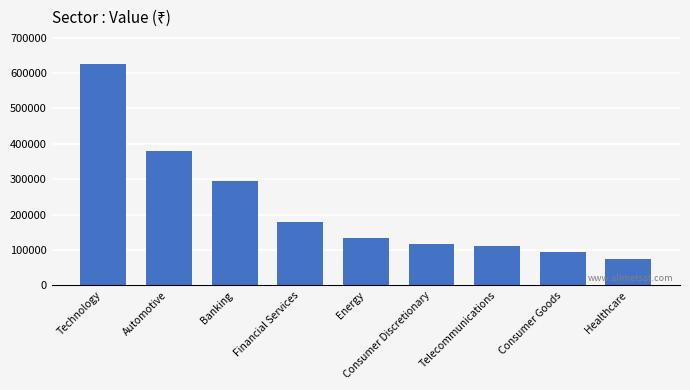

Reading left to right, extract all data points from this chart.

Technology=624303.8	Automotive=379594.0	Banking=295558.0	Financial Services=178765.0	Energy=134025.0	Consumer Discretionary=115630.0	Telecommunications=110454.0	Consumer Goods=93040.0	Healthcare=74718.0